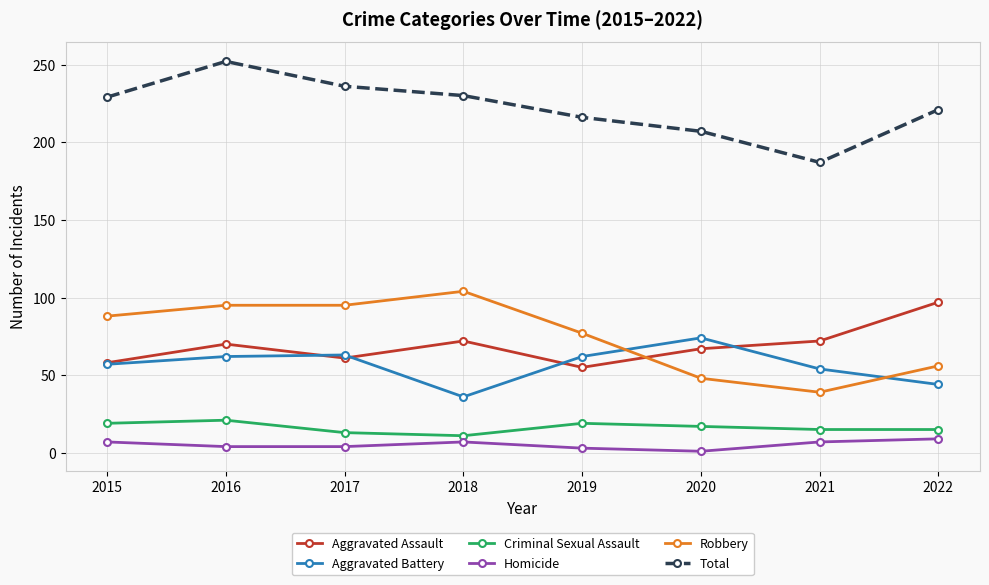

True or false: Total and Aggravated Battery intersect in this chart.

False